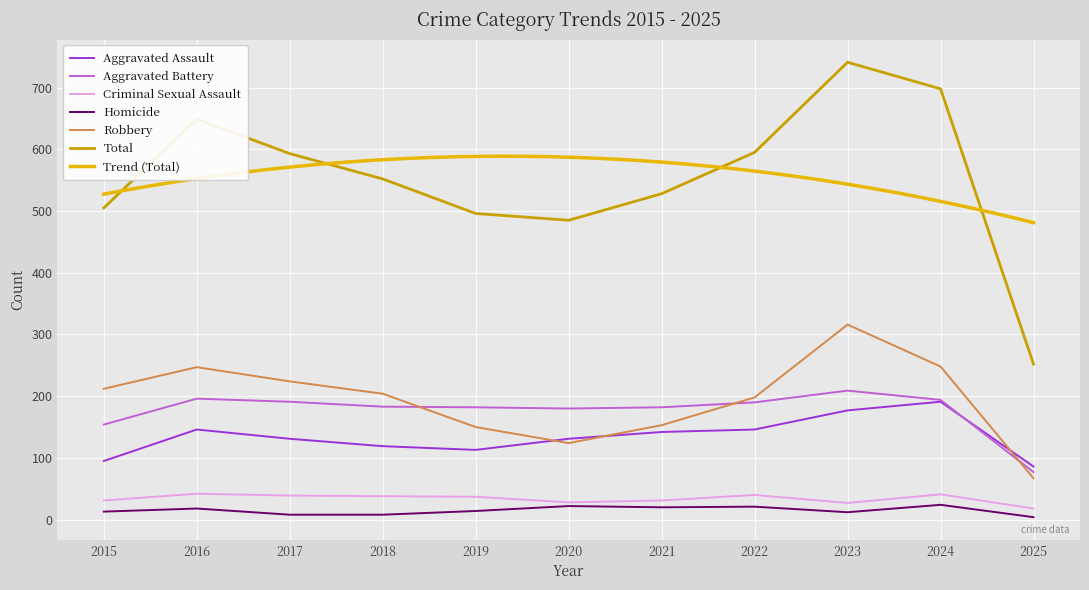

Between 2015 and 2022, which is larger?

2022